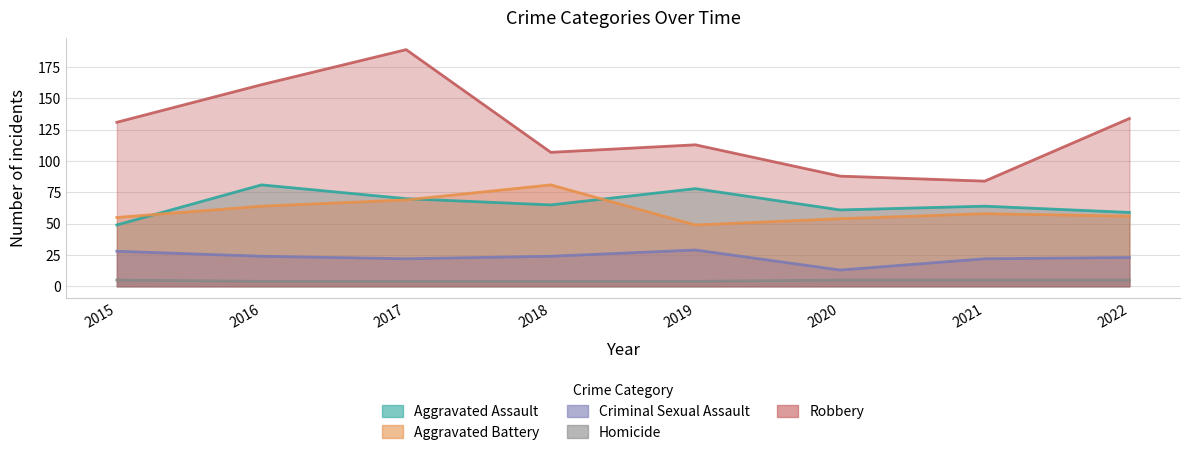

What is the sum of all Aggravated Assault values?

527